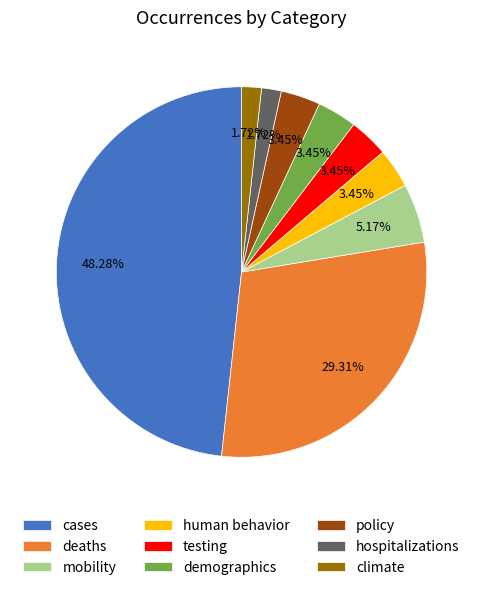

Between deaths and policy, which is larger?

deaths